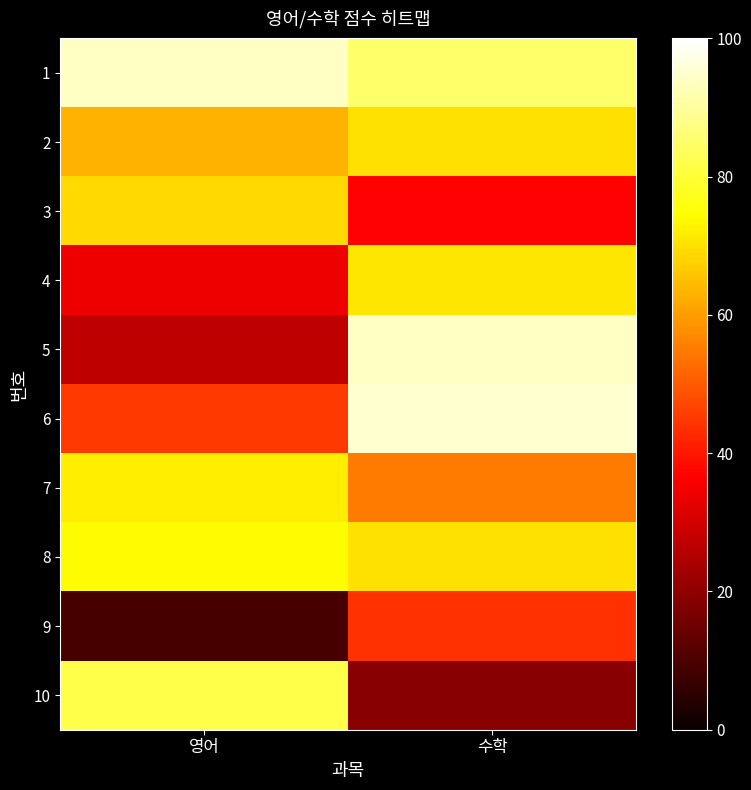

Reading left to right, what are all the values shown in this chart?

1: 영어=94	수학=85
2: 영어=63	수학=70
3: 영어=69	수학=37
4: 영어=34	수학=71
5: 영어=27	수학=94
6: 영어=45	수학=95
7: 영어=72	수학=55
8: 영어=74	수학=70
9: 영어=9	수학=44
10: 영어=82	수학=19